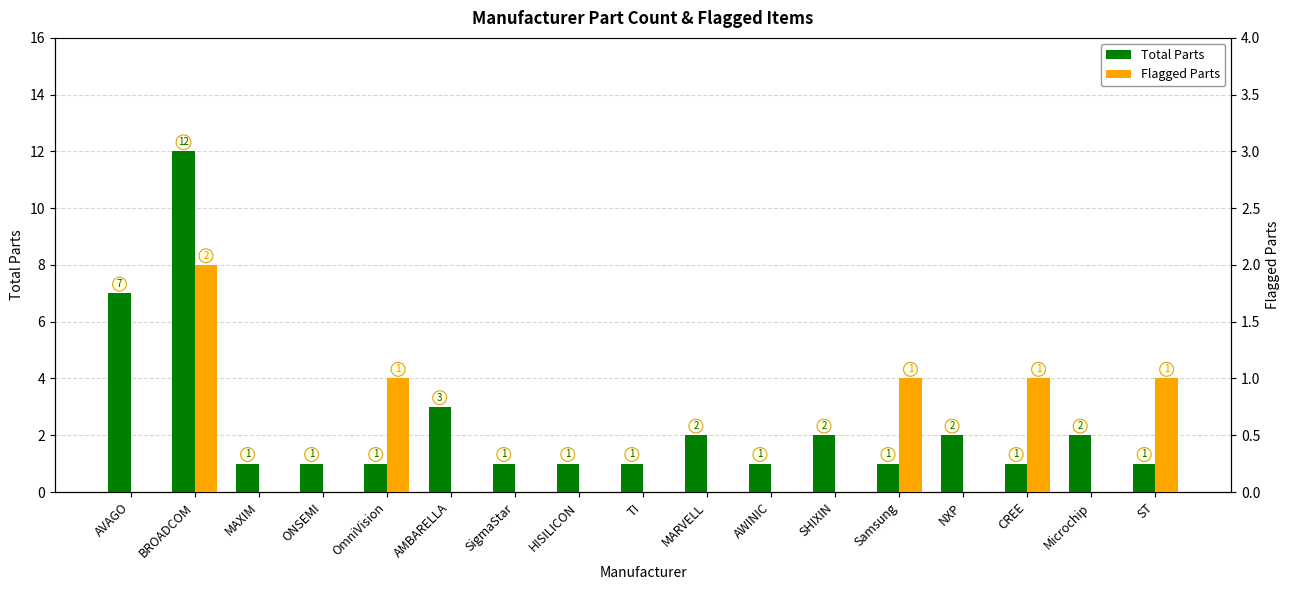

How many groups of bars are there?

17